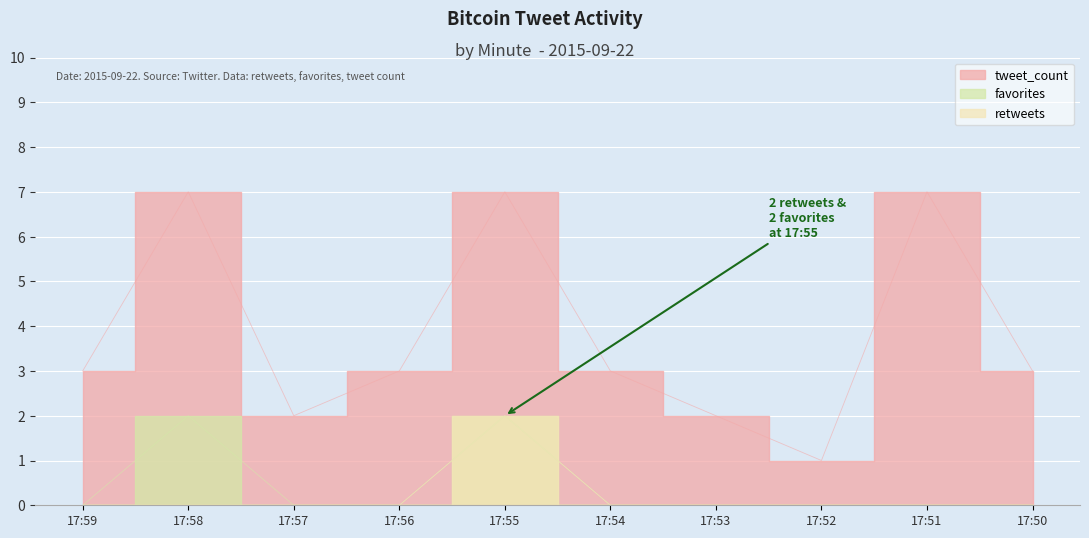

True or false: tweet_count has a value of 1 at 17:52.

True